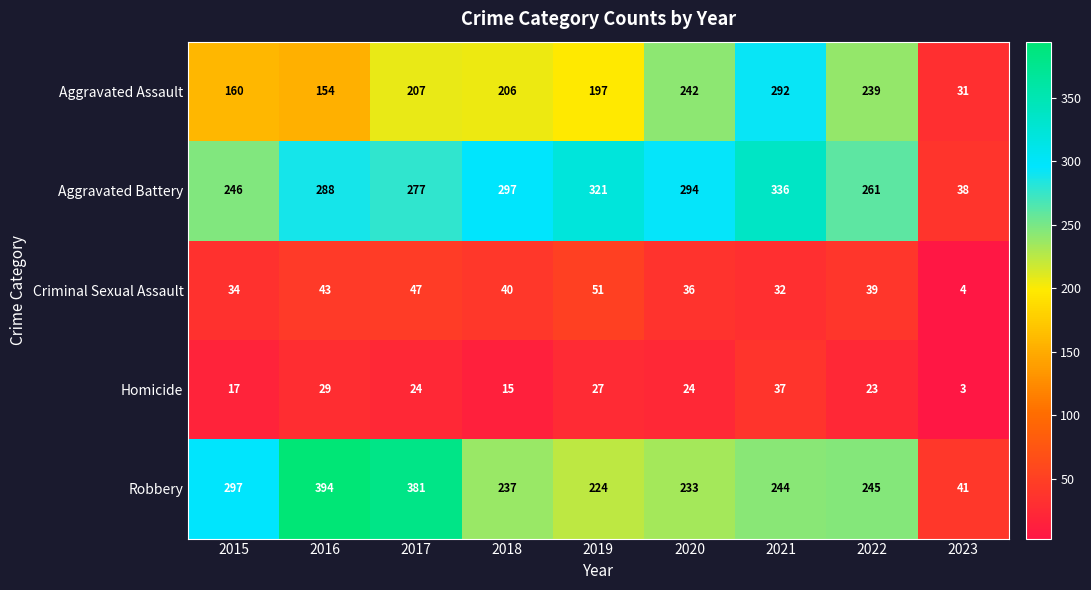

Which series has the largest total across all categories?

Aggravated Battery